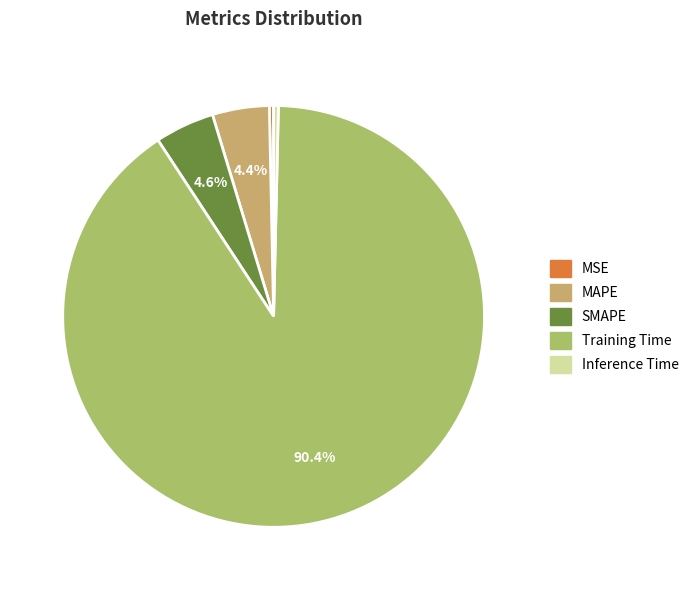

Combined, what portion of the pie is Training Time and MAPE?

94.8%